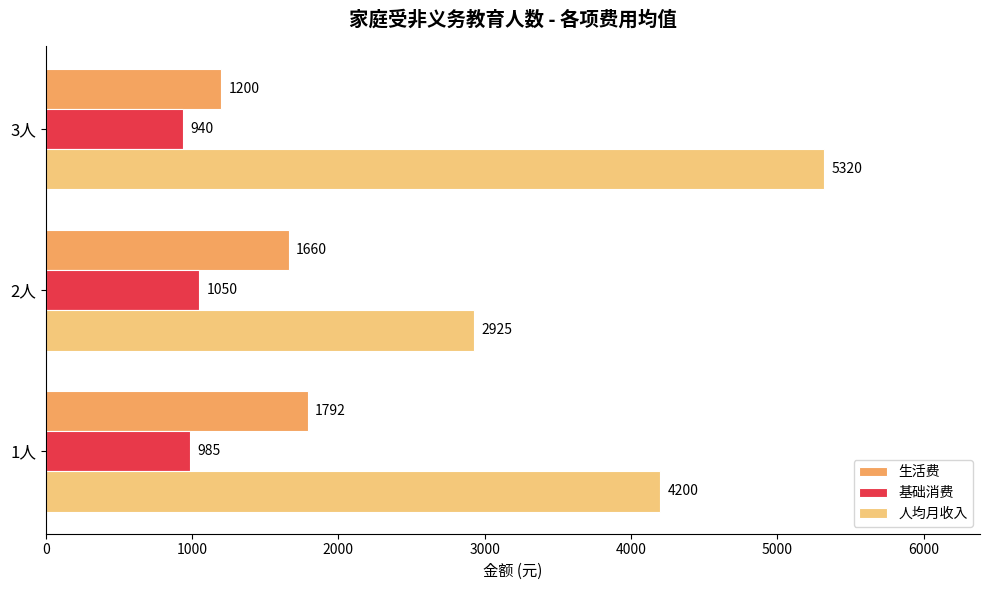

Is it true that 生活费 equals 1660.0 at 2人?

True